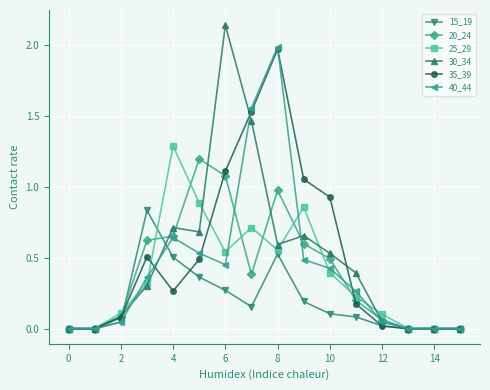

True or false: 35_39 has more than 0 interior local peaks.

True